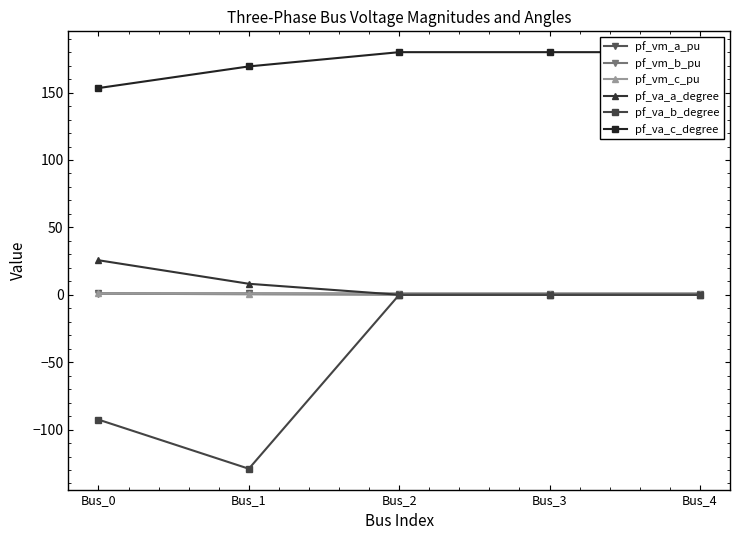

What is the minimum value for pf_va_b_degree?

-129.1